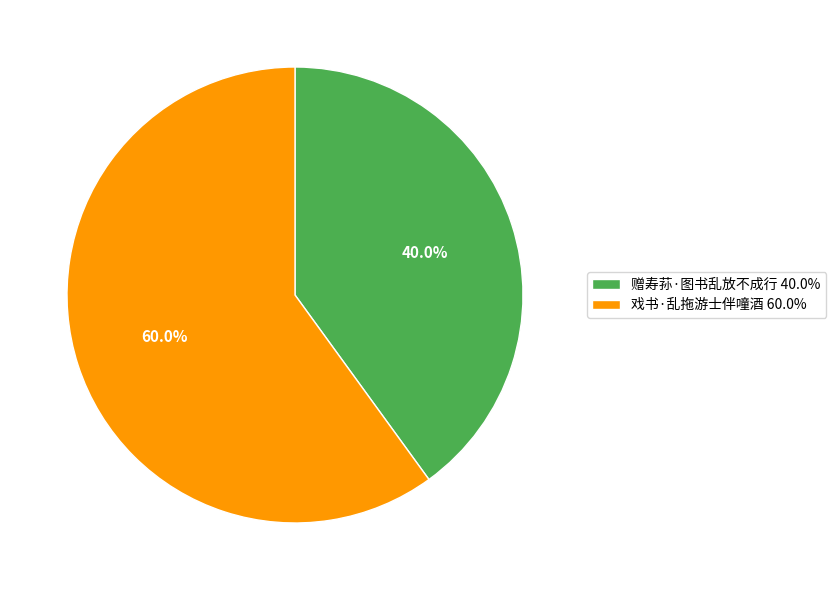

Between 戏书·乱拖游士伴噇酒 60.0% and 赠寿荪·图书乱放不成行 40.0%, which is larger?

戏书·乱拖游士伴噇酒 60.0%